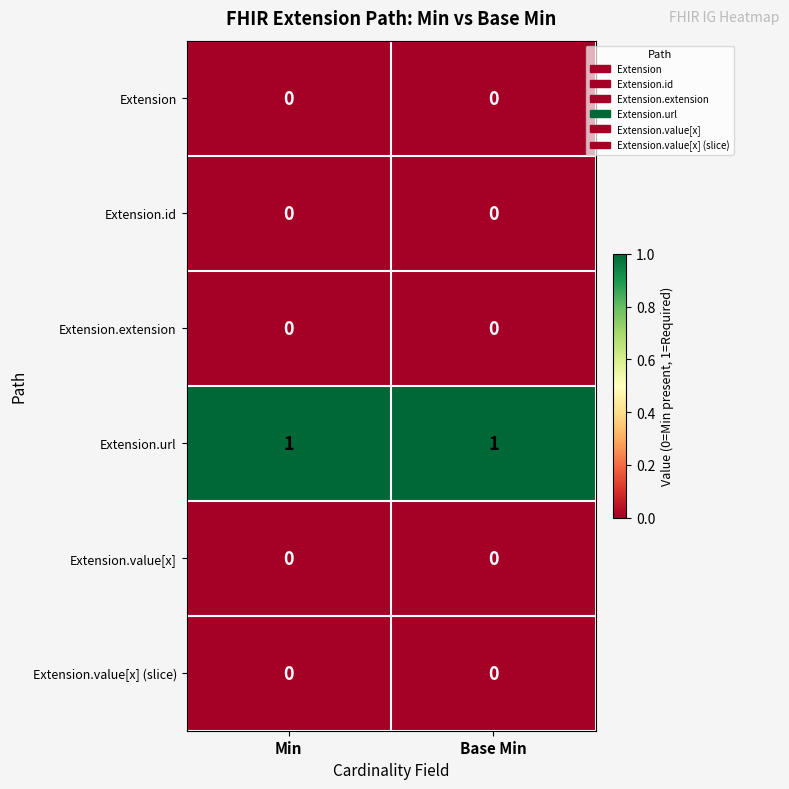

The Extension.url series shows 1 at Base Min. True or false?

True